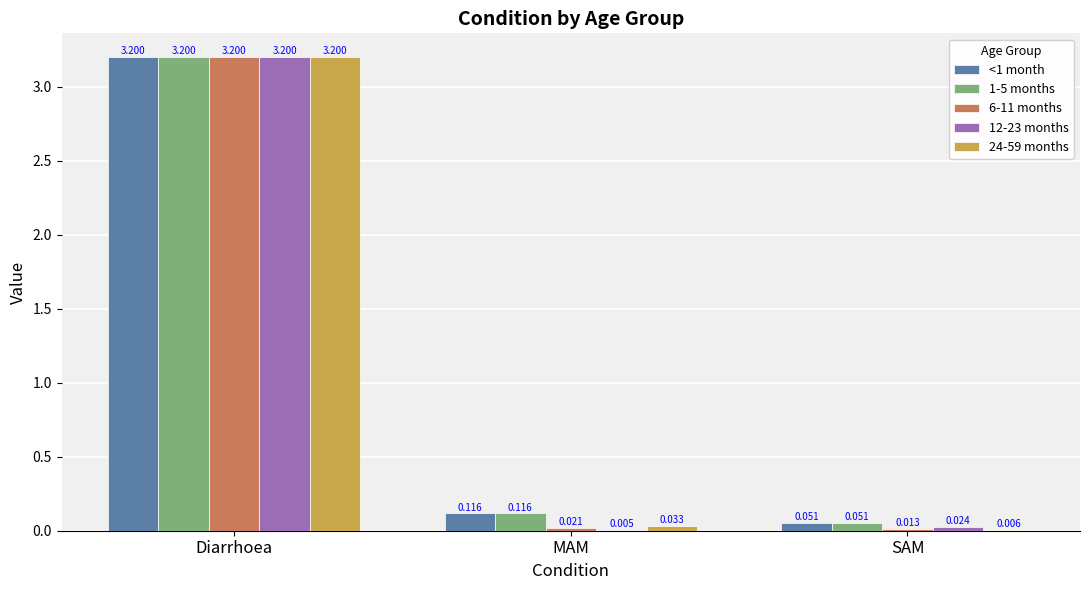

At which label is 12-23 months closest to 1?

SAM